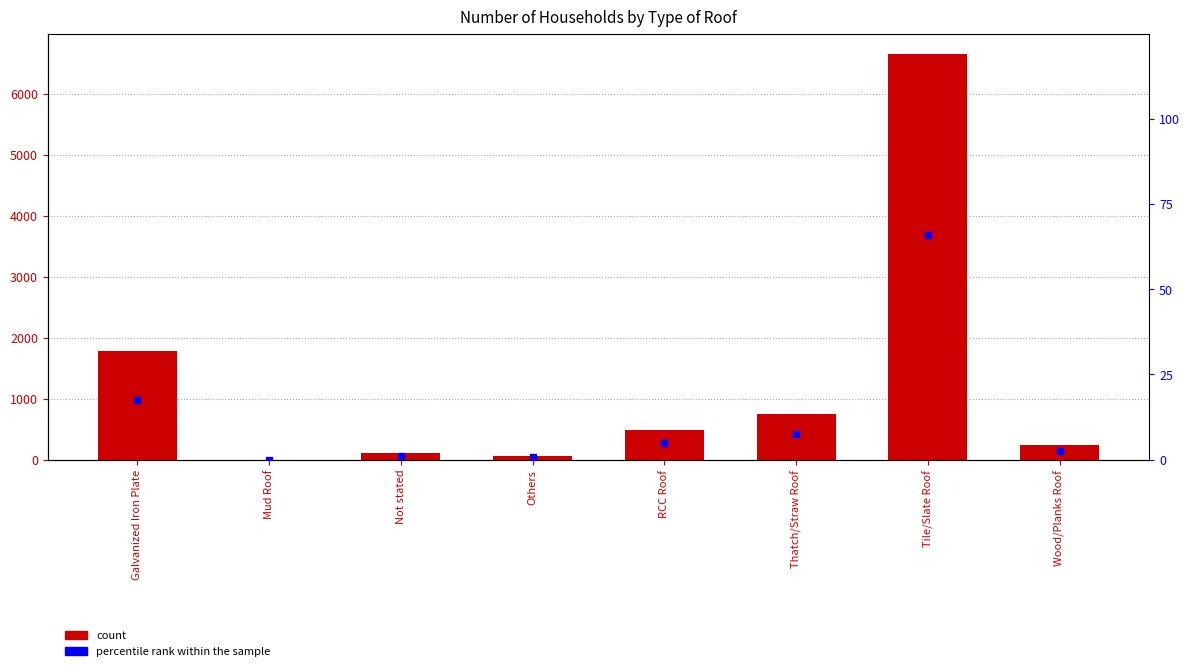

Rank the series at Not stated from highest to lowest value.

Number, percentile rank within the sample